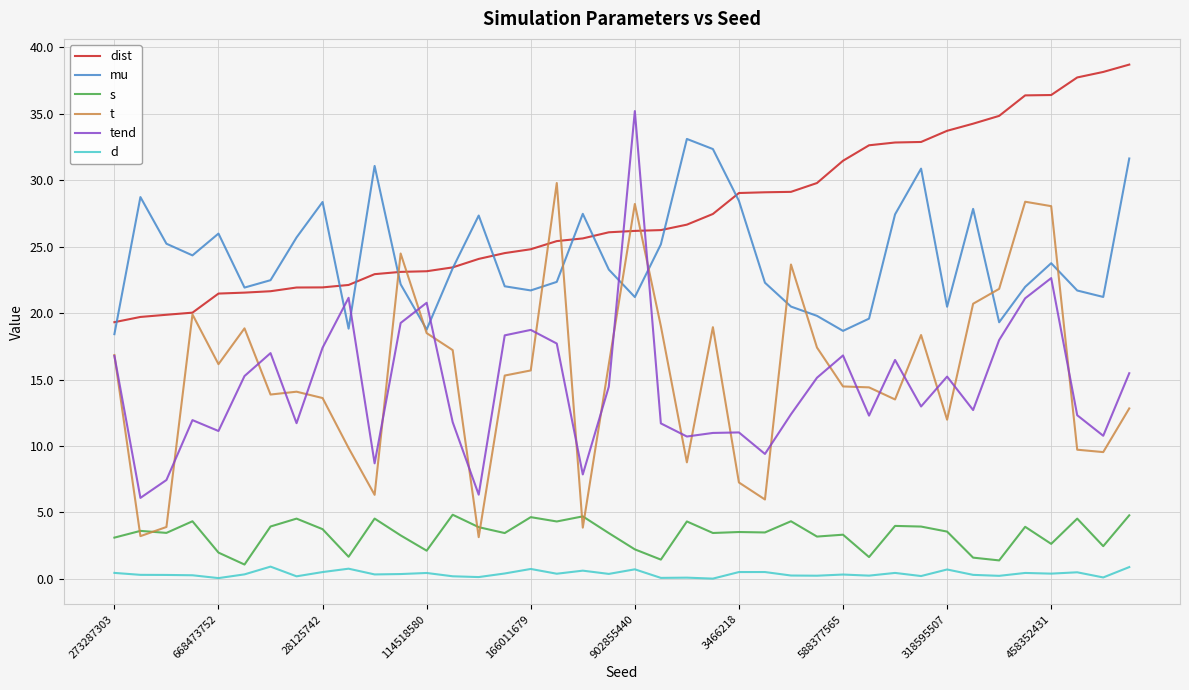

Which series has the largest range (max minus min)?

tend